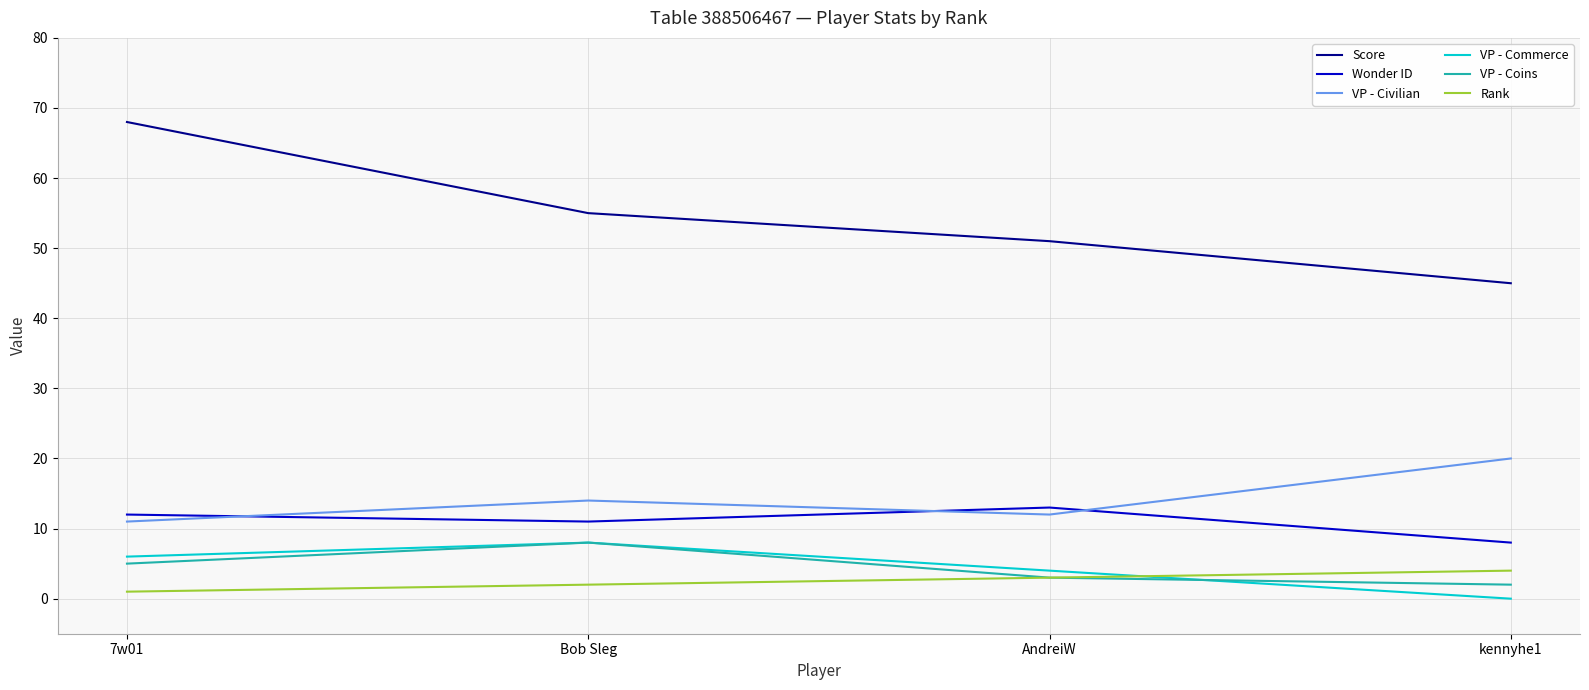

Reading left to right, transcribe all the data shown in this chart.

Score: 7w01=68	Bob Sleg=55	AndreiW=51	kennyhe1=45
Wonder ID: 7w01=12	Bob Sleg=11	AndreiW=13	kennyhe1=8
VP - Civilian: 7w01=11	Bob Sleg=14	AndreiW=12	kennyhe1=20
VP - Commerce: 7w01=6	Bob Sleg=8	AndreiW=4	kennyhe1=0
VP - Coins: 7w01=5	Bob Sleg=8	AndreiW=3	kennyhe1=2
Rank: 7w01=1	Bob Sleg=2	AndreiW=3	kennyhe1=4